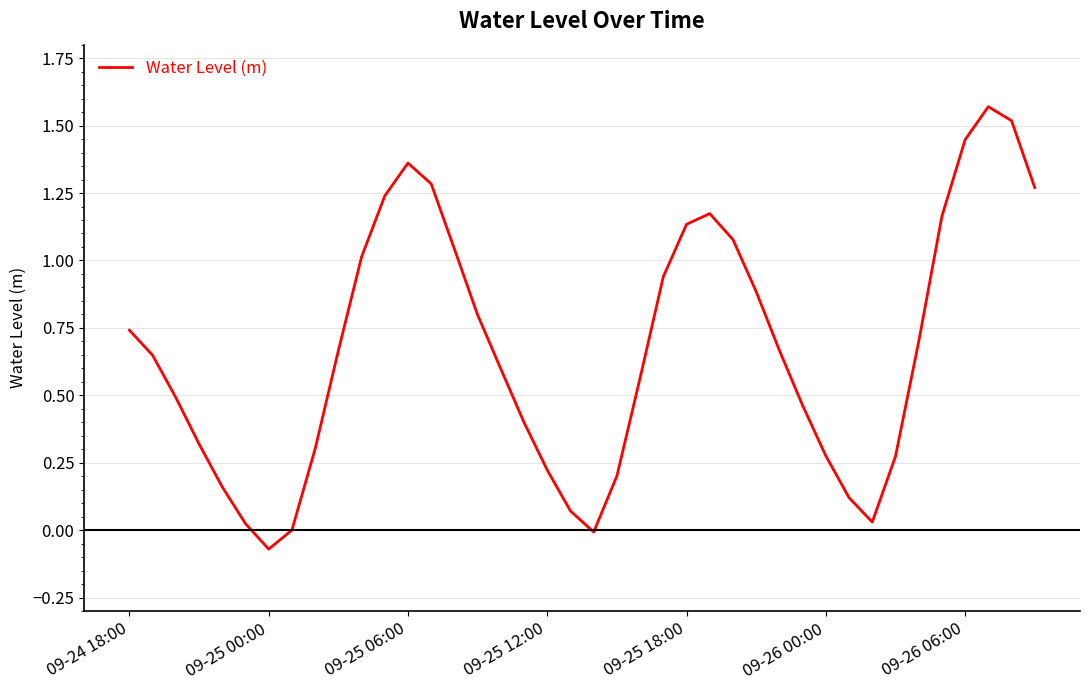

What is the smallest value displayed?

-0.1